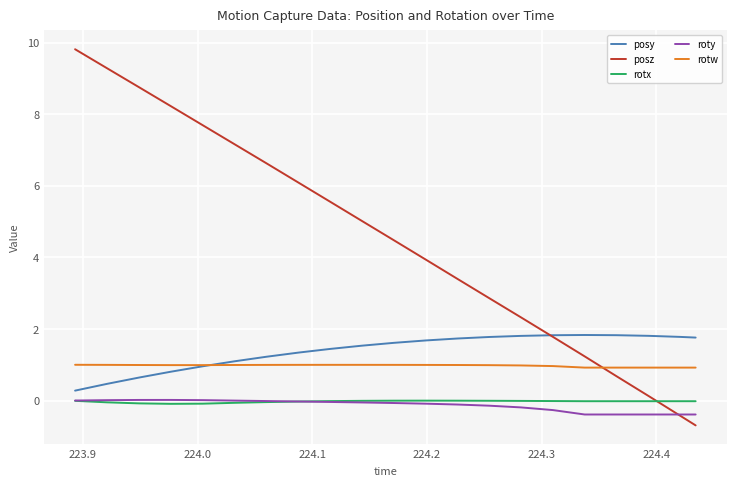

What is the difference between the maximum and minimum values in the posz series?

10.5